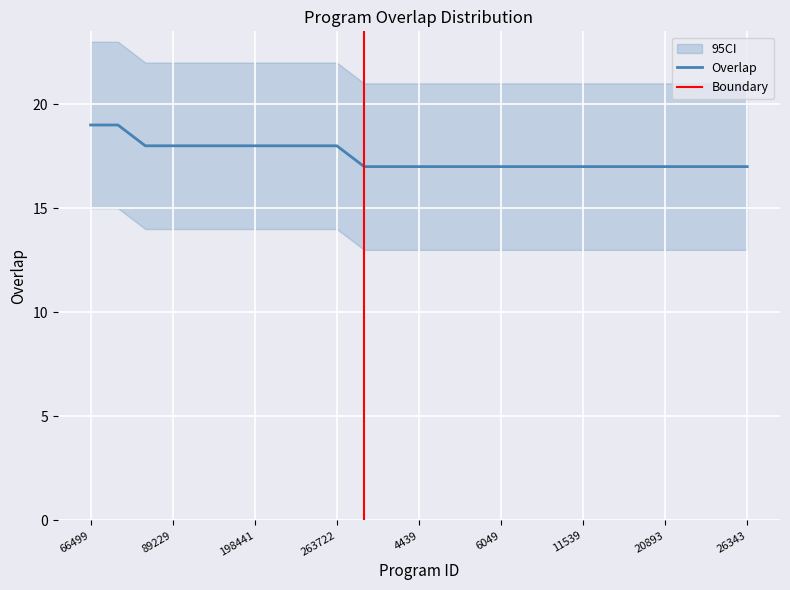

Rank the categories by value from lowest to highest.

379, 4144, 4439, 4713, 4714, 6049, 7624, 9087, 11539, 14567, 15919, 20893, 20904, 25020, 26343, 86779, 89229, 119899, 195212, 198441, 210998, 230058, 263722, 66499, 143071